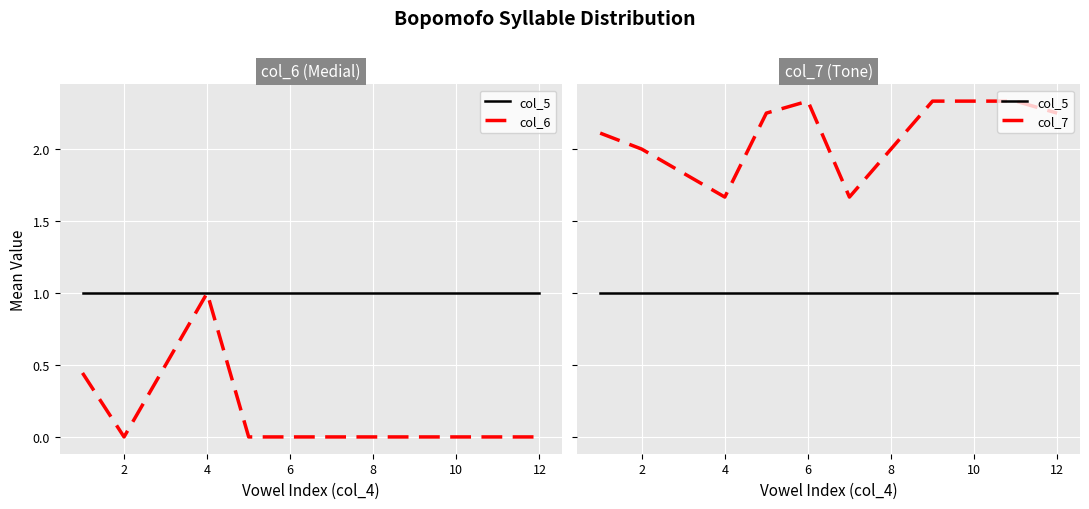

What is the lowest value of the col_5 series?

1.0